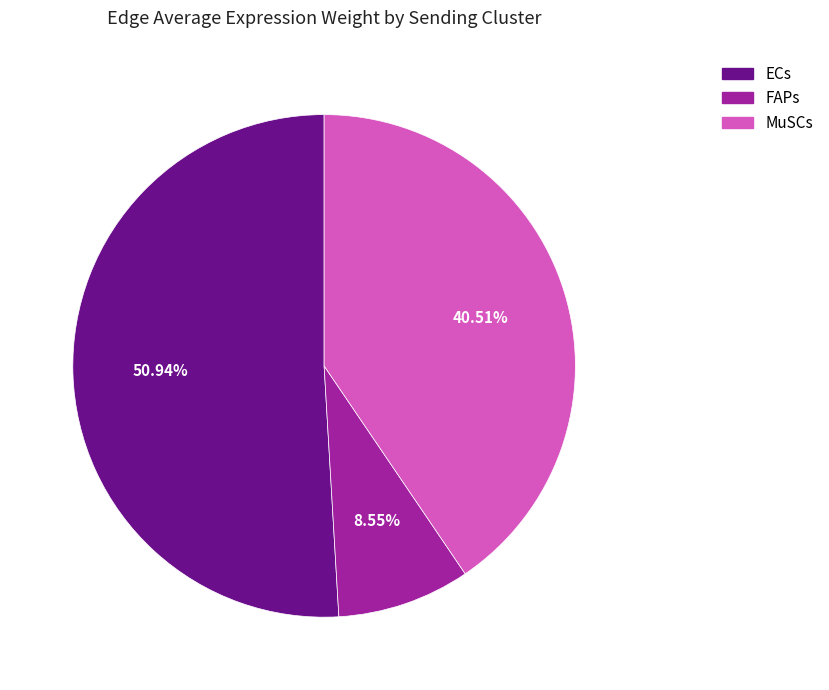

What is the ratio of the value at FAPs to the value at MuSCs?

0.2